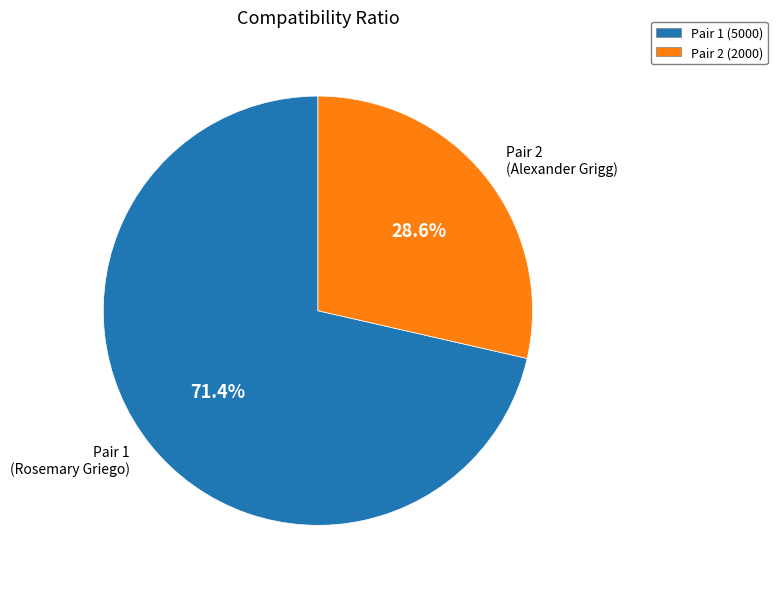

Is Pair 2 (Alexander Grigg) the majority of the pie?

No